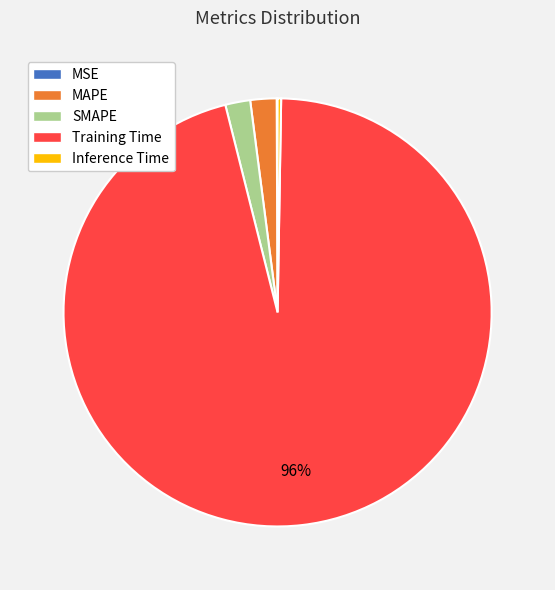

Does Training Time account for over 50% of the chart?

Yes